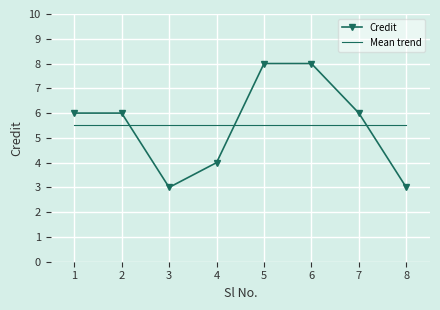

Rank the series by their maximum value, from lowest to highest.

Mean trend, Credit